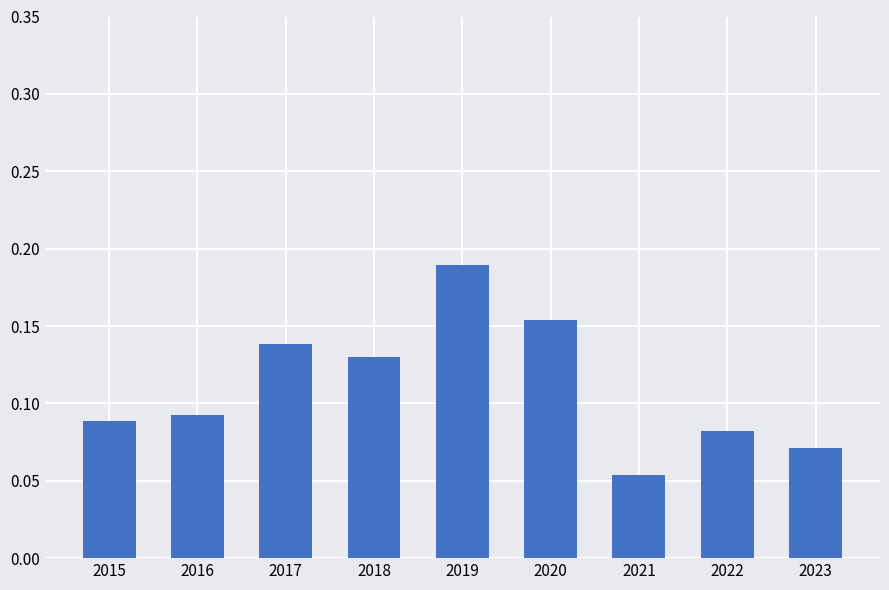

At which category does the chart reach its peak across all series?

2019